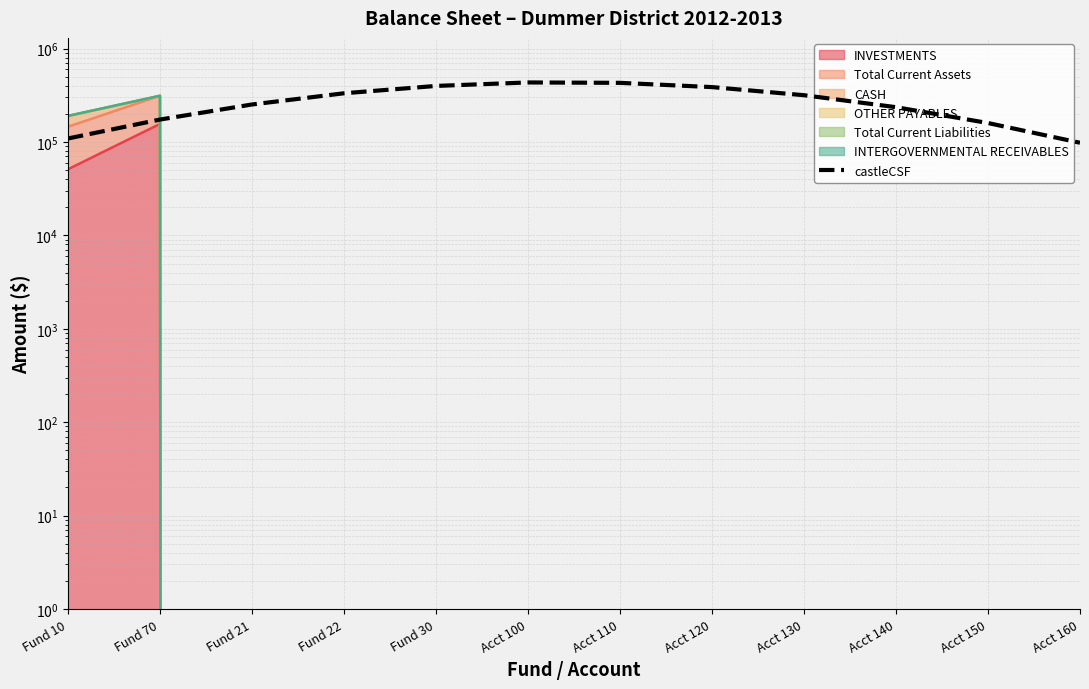

Does the chart have visible grid lines?

Yes